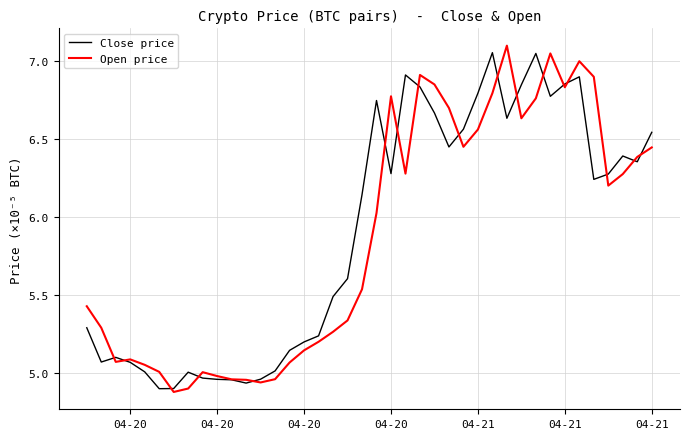

What is the average value of the Close price series?

5.9